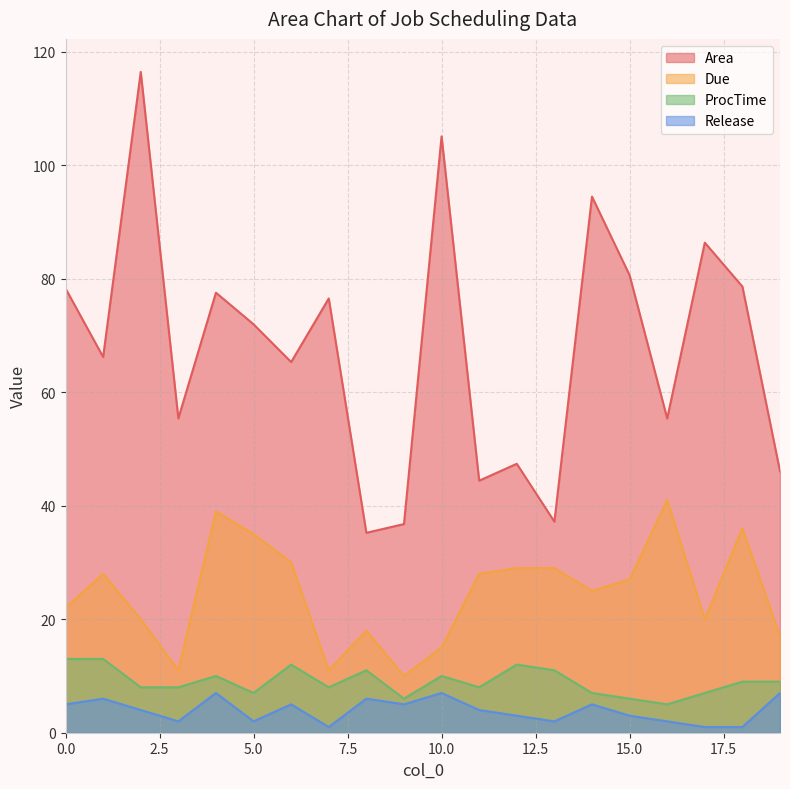

Reading right to left, transcribe all the data shown in this chart.

Area: 46.0	78.6	86.3	55.4	80.6	94.5	37.2	47.4	44.4	105.1	36.8	35.2	76.5	65.3	72.0	77.5	55.4	116.4	66.2	78.3
Due: 17.0	36.0	20.0	41.0	27.0	25.0	29.0	29.0	28.0	15.0	10.0	18.0	11.0	30.0	35.0	39.0	11.0	20.0	28.0	22.0
ProcTime: 9.0	9.0	7.0	5.0	6.0	7.0	11.0	12.0	8.0	10.0	6.0	11.0	8.0	12.0	7.0	10.0	8.0	8.0	13.0	13.0
Release: 7.0	1.0	1.0	2.0	3.0	5.0	2.0	3.0	4.0	7.0	5.0	6.0	1.0	5.0	2.0	7.0	2.0	4.0	6.0	5.0